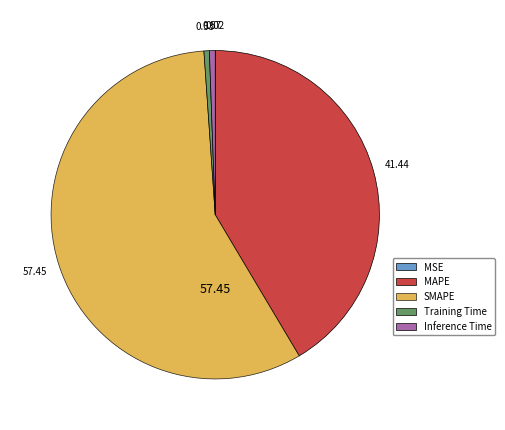

Between SMAPE and Training Time, which is larger?

SMAPE